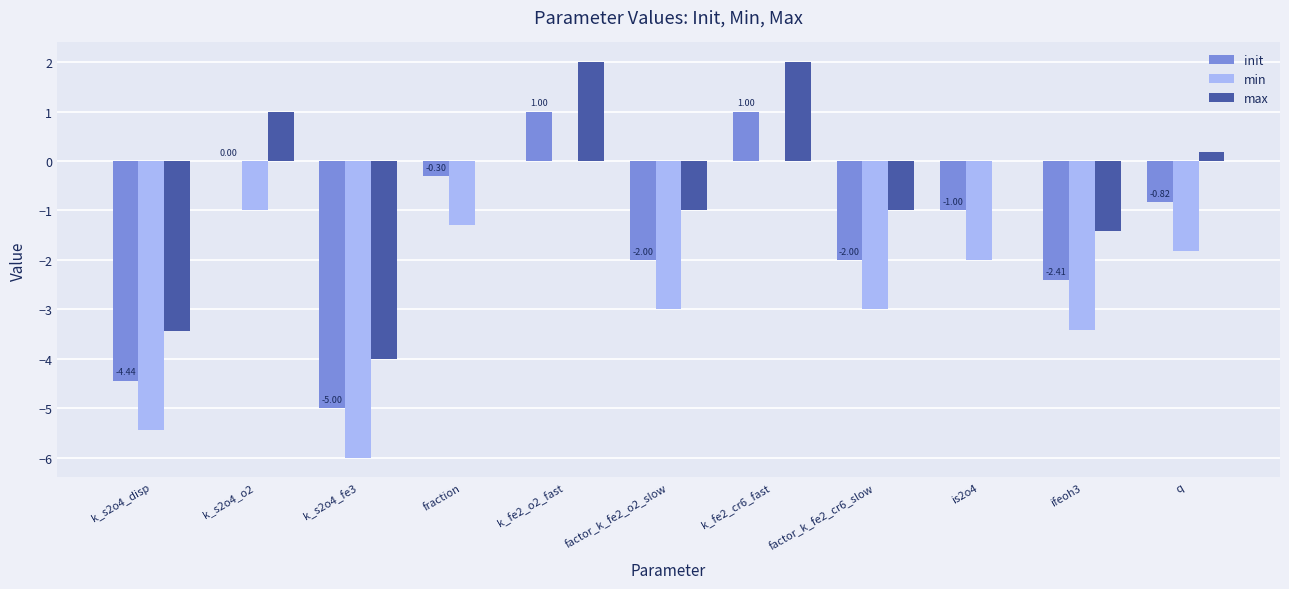

What is the total value across all series at ifeoh3?

-7.2